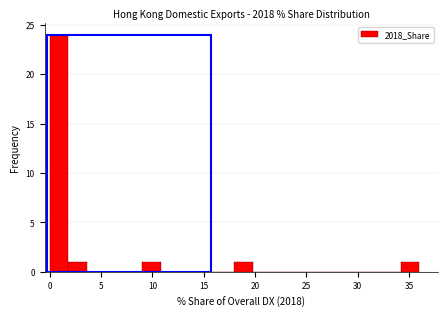

Read against the x-axis, roughly where is the centre of the tallest bar?

1.0